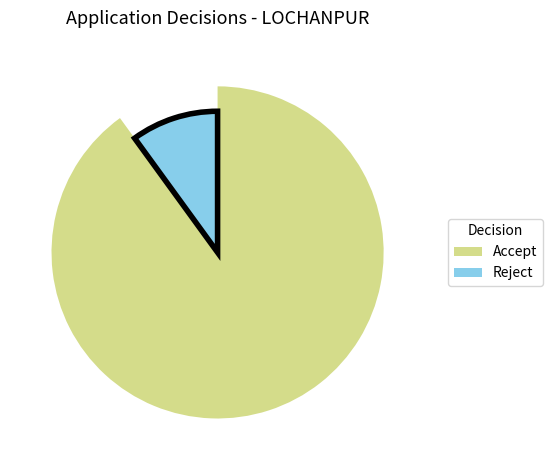

Which category accounts for the majority?

Accept